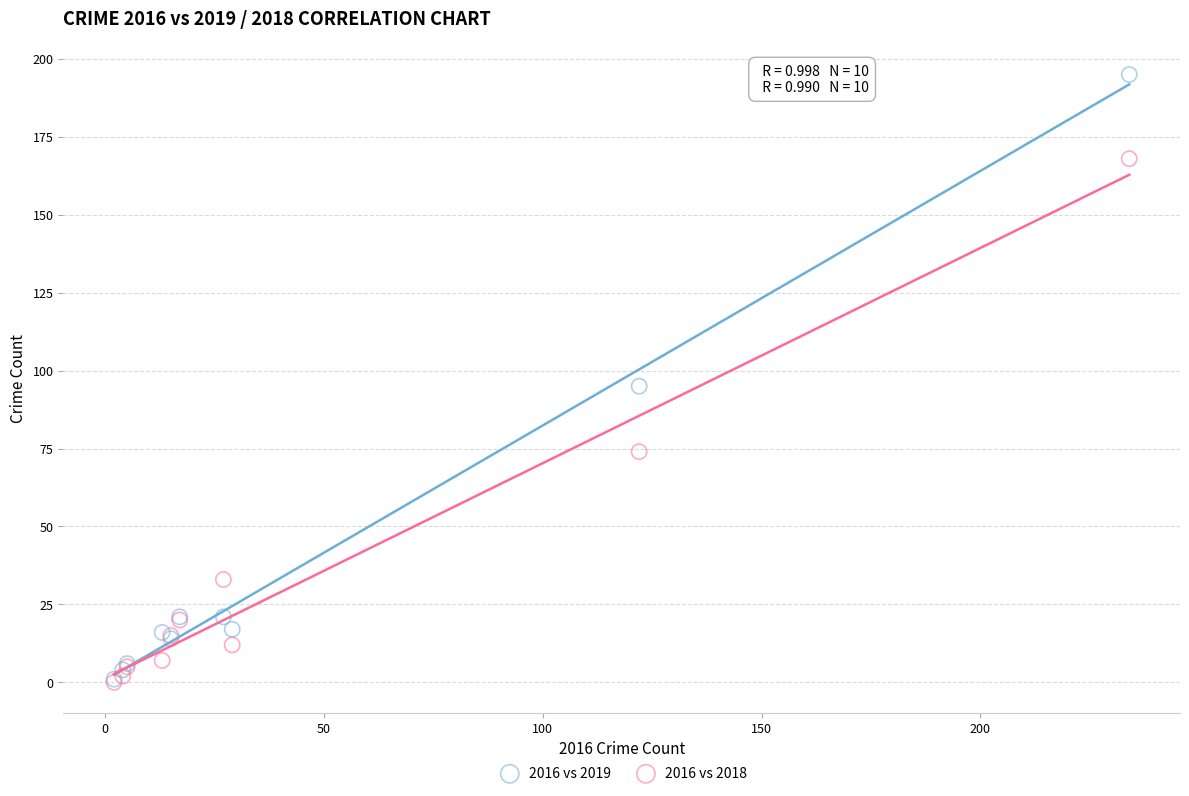

Which series has the widest spread of Y values?

2016 vs 2019